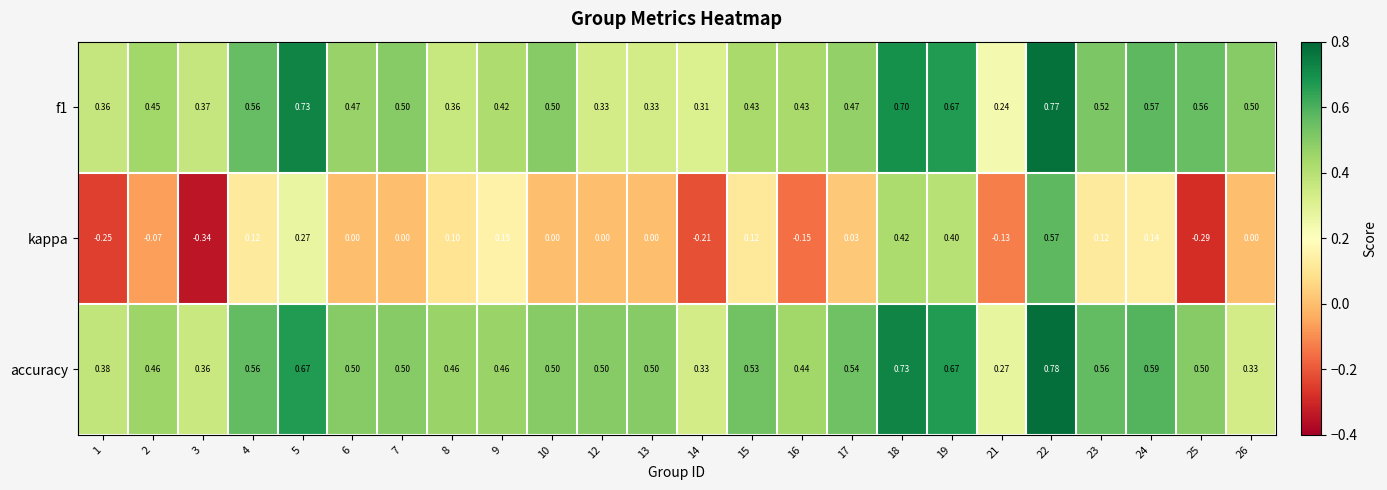

Count the number of data series in this chart.

3